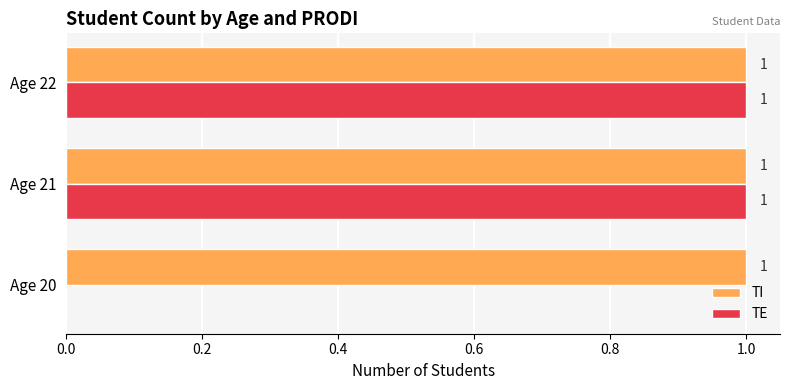

How many series are shown in this chart?

2